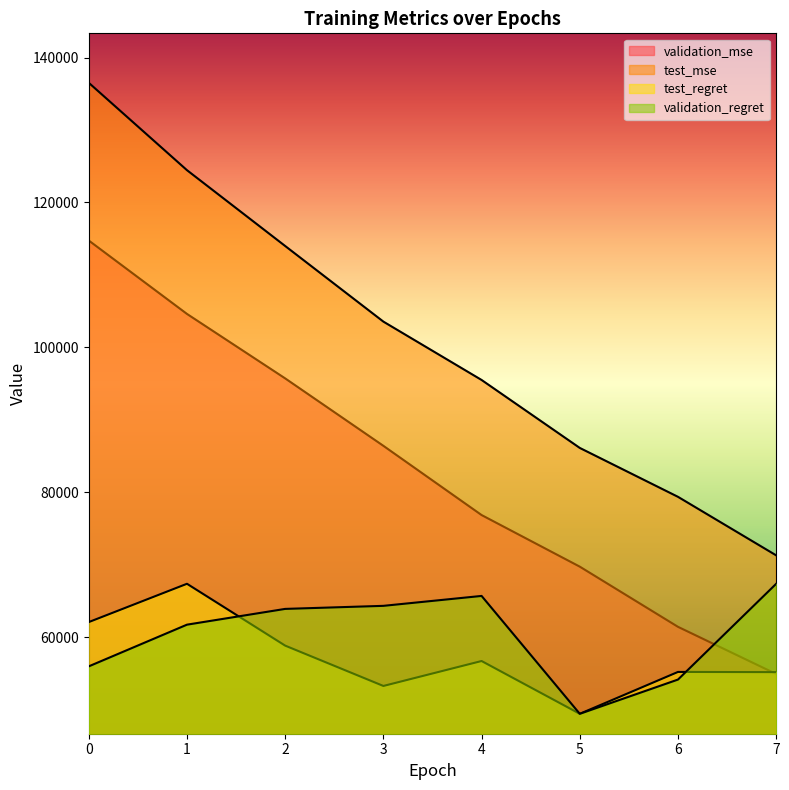

What value does the test_mse series have at 1?

124456.0